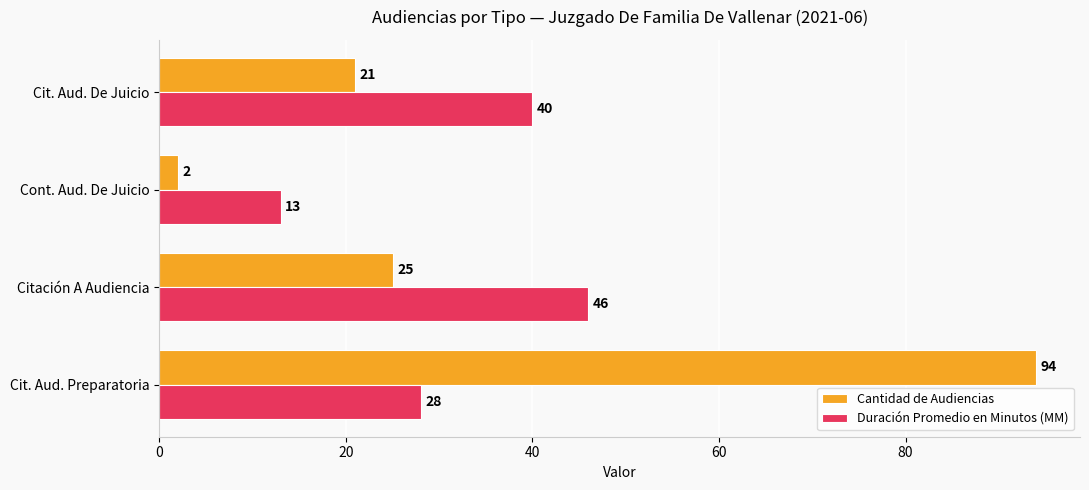

At which category is the sum across all series the highest?

Cit. Aud. Preparatoria